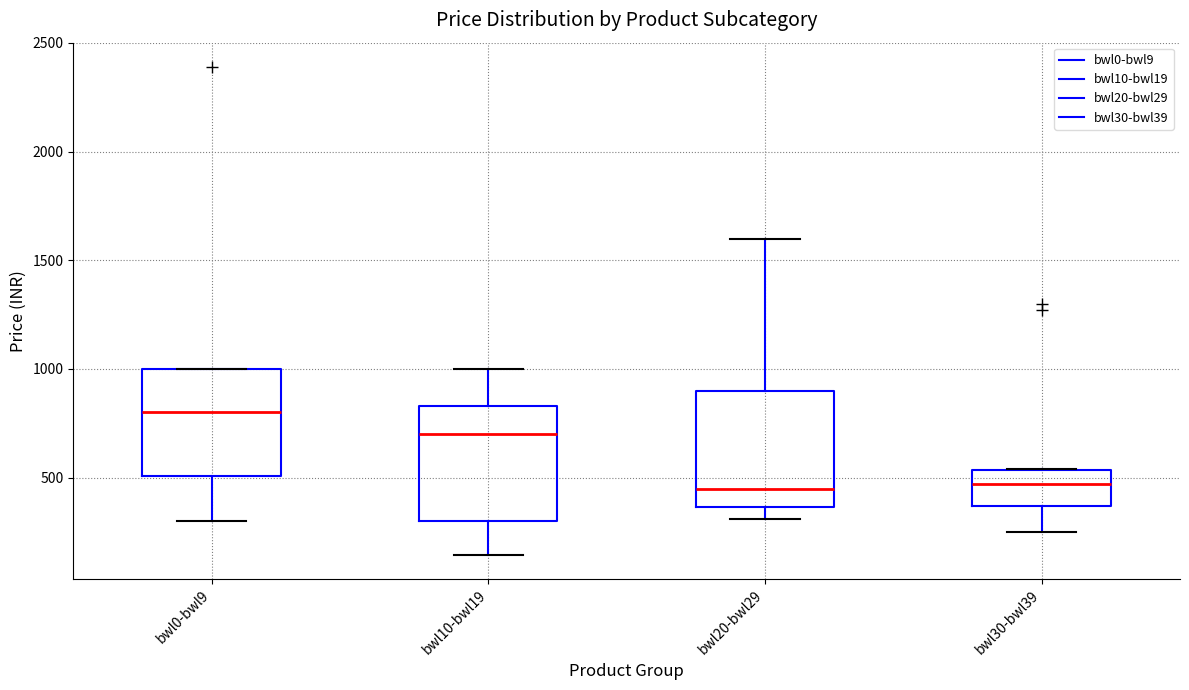

Reading left to right, transcribe this box plot: for each box, give where its median line is, the range the box spans, and where its two whiskers end, as read against the y-axis. The values are not printed on the chart, so give them approximately, as read against the axis.

bwl0-bwl9: median 800, box 500 to 1000, whiskers 300 to 1000
bwl10-bwl19: median 700, box 300 to 850, whiskers 150 to 1000
bwl20-bwl29: median 450, box 350 to 900, whiskers 300 to 1600
bwl30-bwl39: median 450, box 350 to 550, whiskers 250 to 550